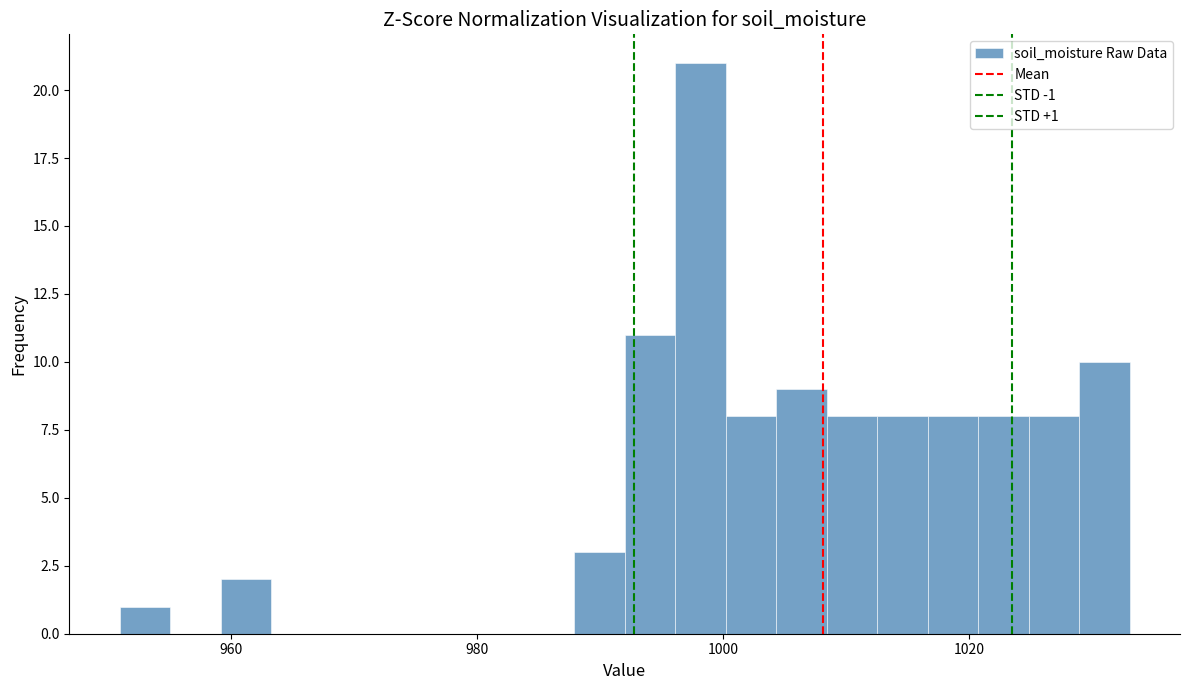

Around what value on the x-axis is the tallest bar? Give the approximate position of its centre, as read against the axis.

998